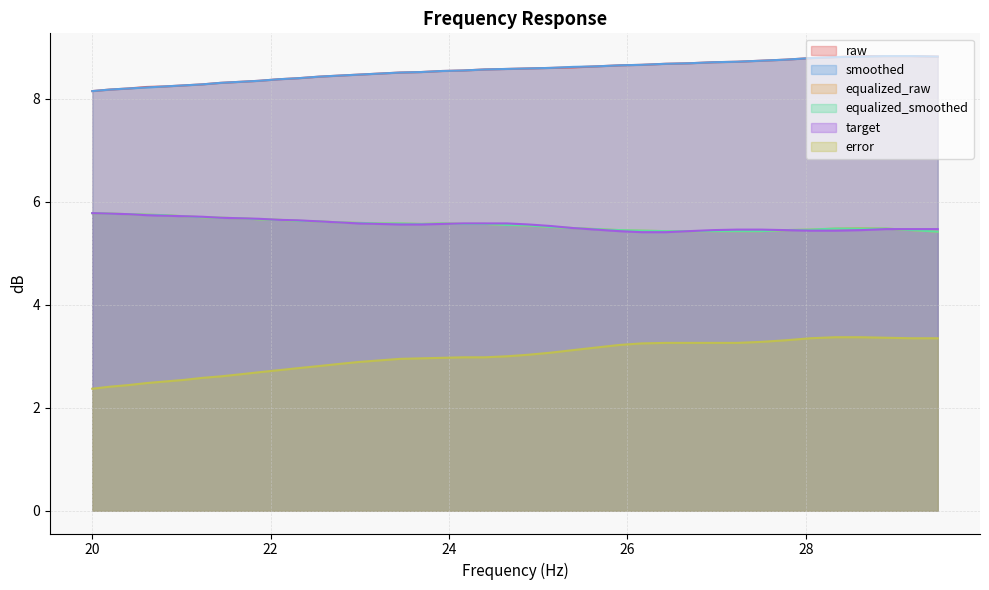

What is the value of the equalized_smoothed point at the 31st from the left?

5.4